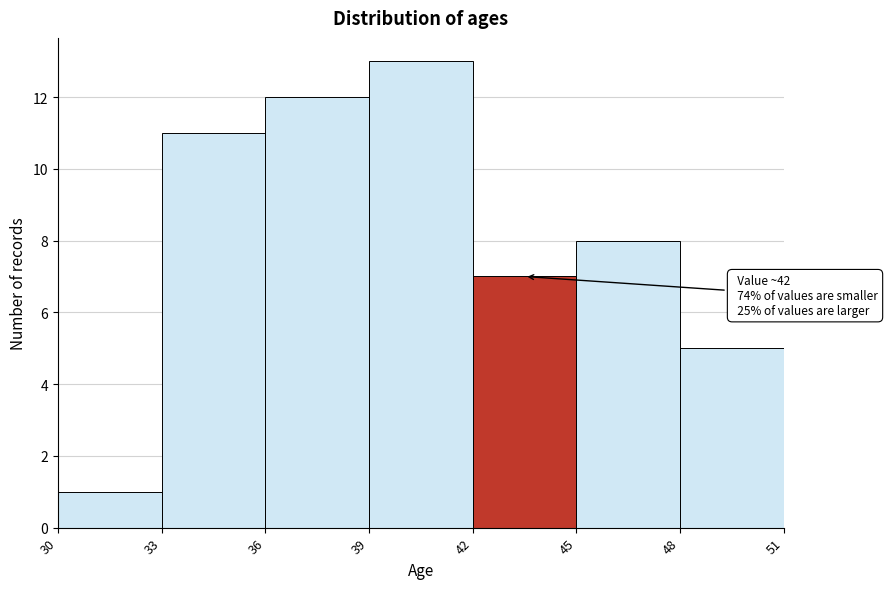

Which range on the x-axis has the tallest bar?

39 to 42